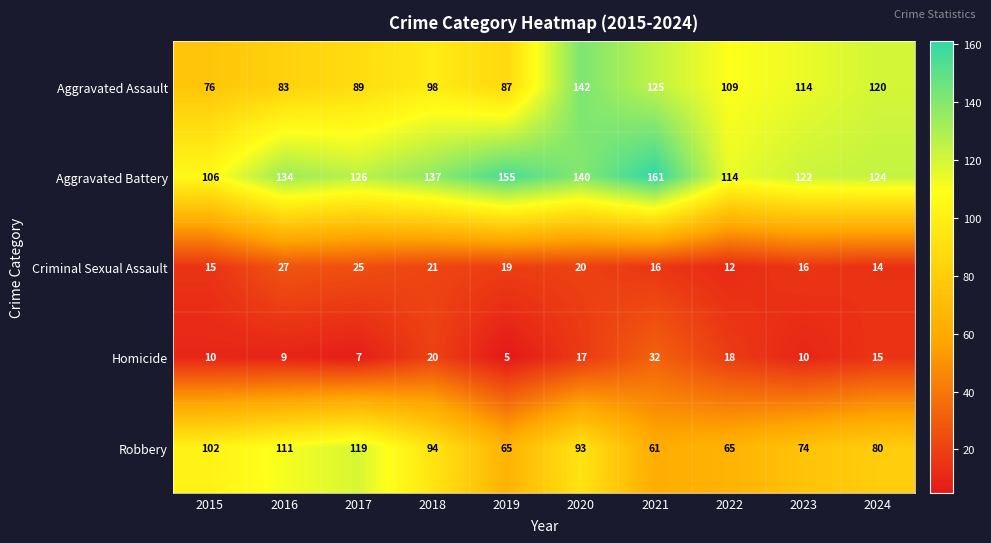

What is the spread (max minus min) of values at 2018?

117